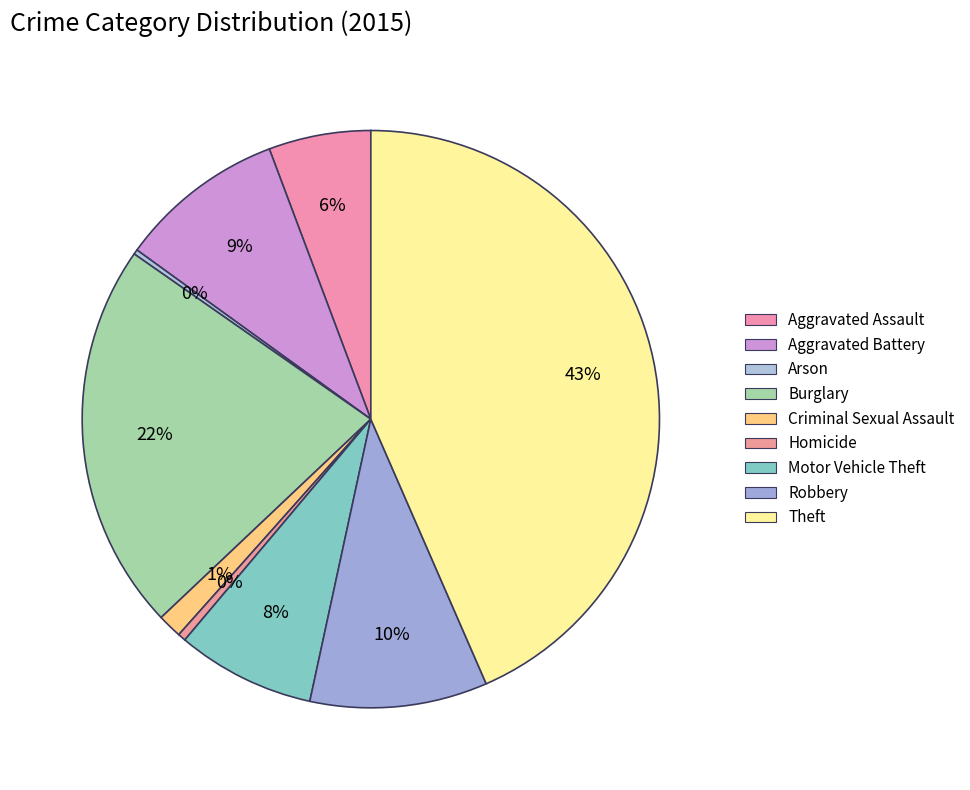

Between Homicide and Motor Vehicle Theft, which is larger?

Motor Vehicle Theft